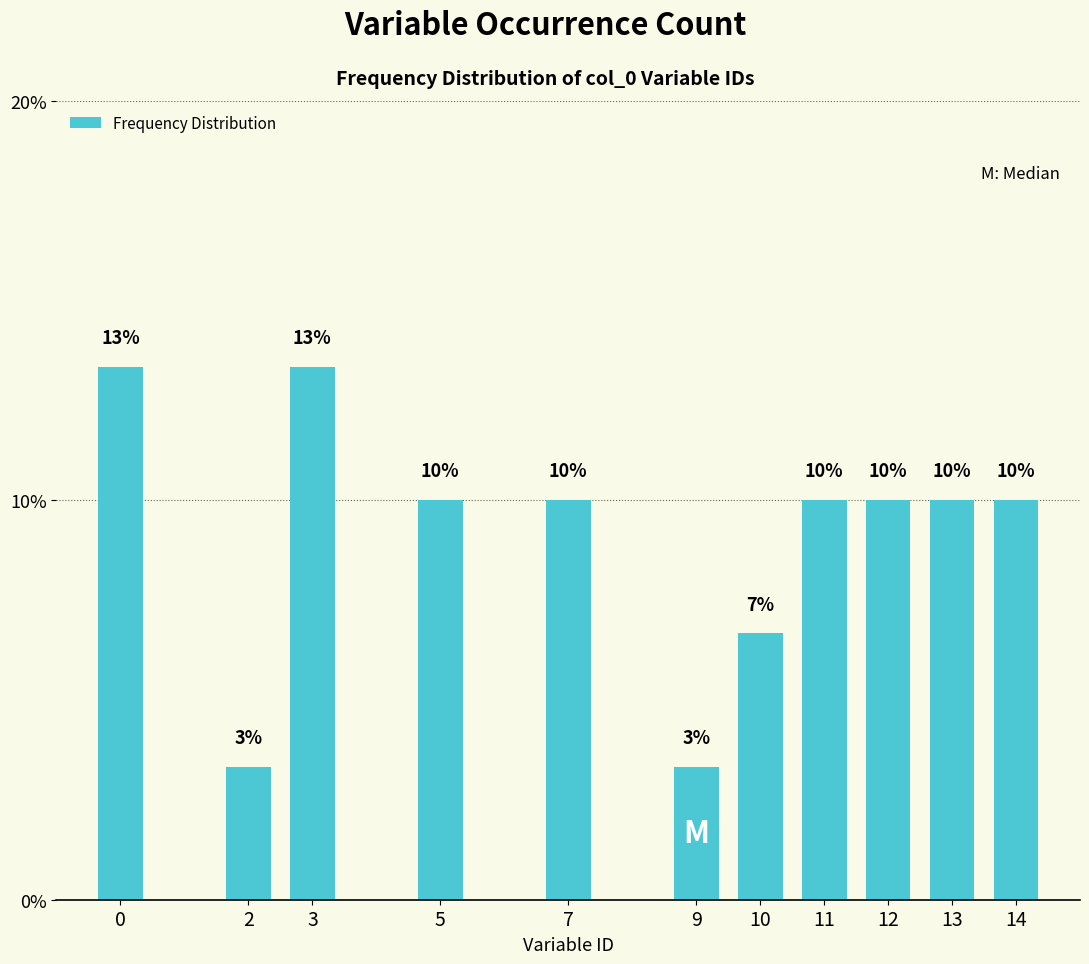

Are the bars horizontal?

No